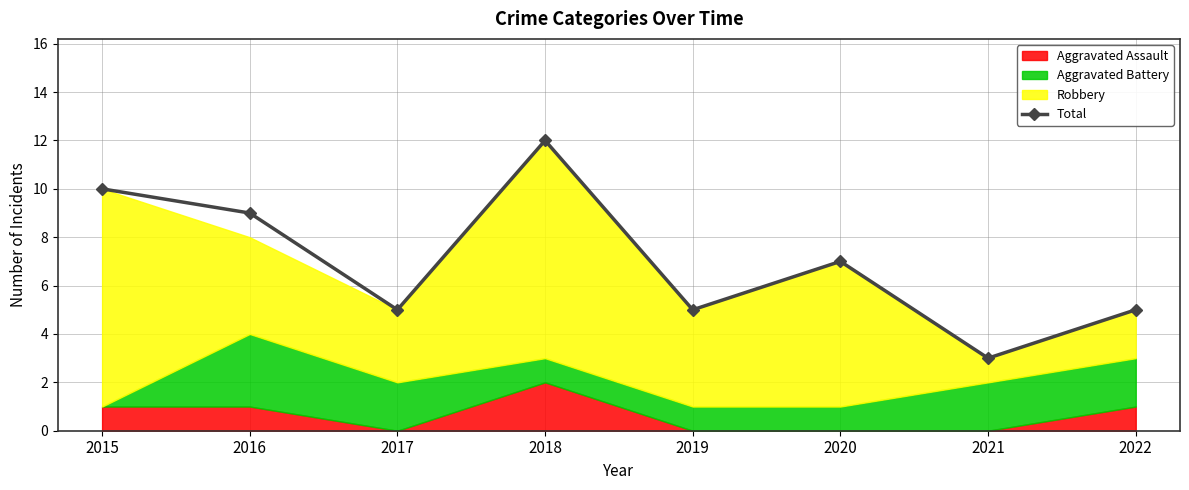

Where does the data first go above 7?

2015